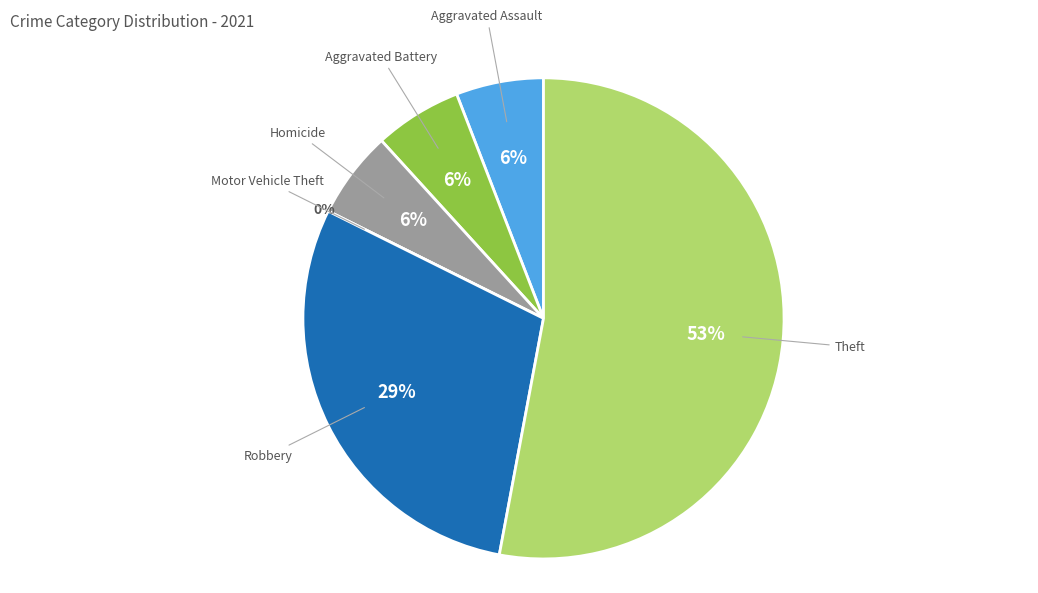

Is the sum of Aggravated Battery and Homicide greater than half?

No